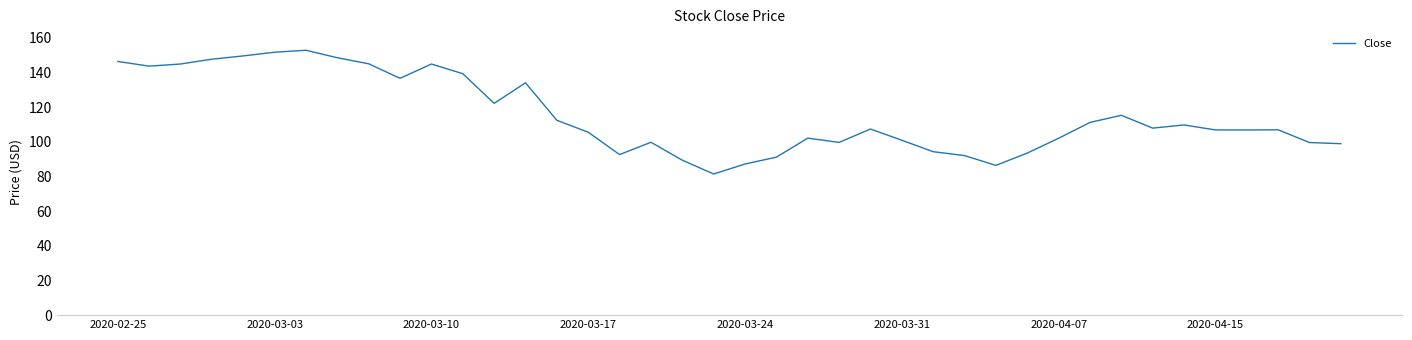

What is the difference between the maximum and minimum values?

71.4